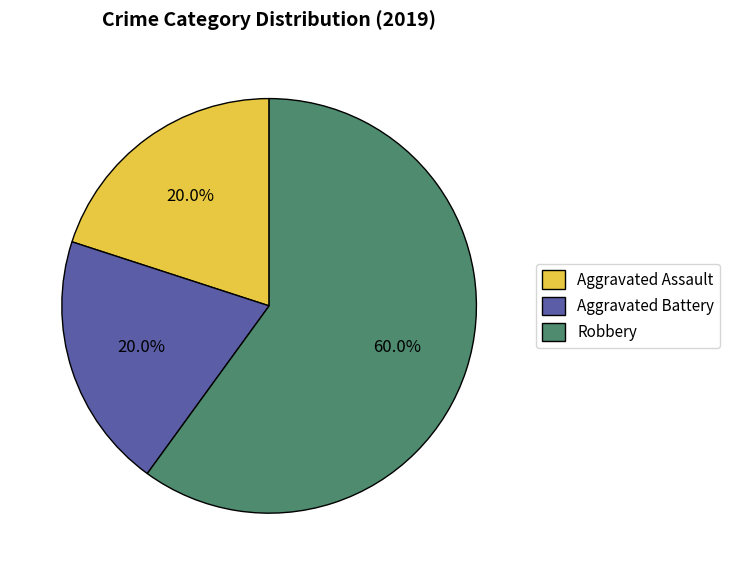

Combined, do Robbery and Aggravated Assault account for over 50%?

Yes